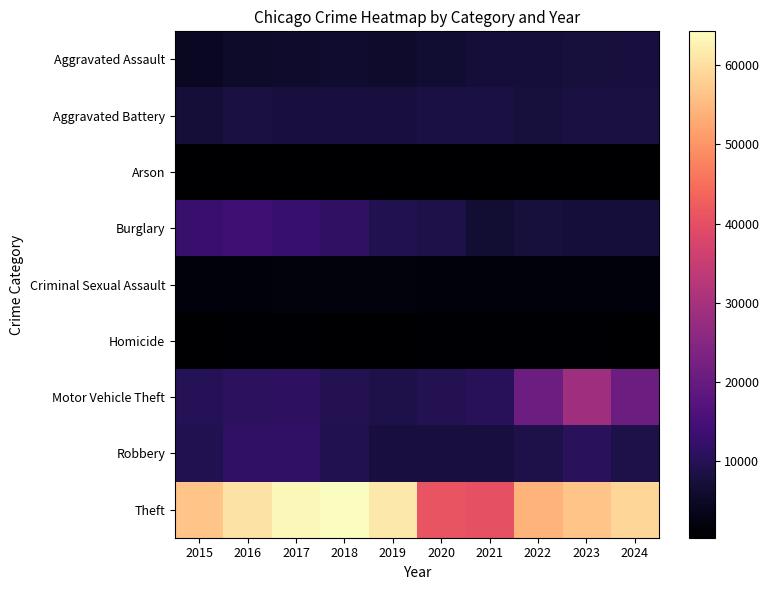

Reading left to right, extract all data points from this chart.

Aggravated Assault: 2015=4412	2016=5608	2017=5719	2018=5899	2019=5735	2020=6180	2021=7111	2022=7153	2023=7549	2024=7671
Aggravated Battery: 2015=6901	2016=7944	2017=7736	2018=7611	2019=7719	2020=8218	2021=8212	2022=7364	2023=7935	2024=7934
Arson: 2015=440	2016=510	2017=442	2018=368	2019=371	2020=582	2021=519	2022=417	2023=504	2024=466
Burglary: 2015=12939	2016=13996	2017=12835	2018=11534	2019=9470	2020=8623	2021=6517	2022=7448	2023=7342	2024=7341
Criminal Sexual Assault: 2015=1679	2016=1834	2017=1953	2018=2012	2019=1900	2020=1473	2021=1720	2022=1786	2023=1825	2024=1669
Homicide: 2015=488	2016=770	2017=668	2018=583	2019=491	2020=773	2021=799	2022=714	2023=619	2024=570
Motor Vehicle Theft: 2015=9888	2016=11060	2017=11126	2018=9805	2019=8825	2020=9764	2021=10381	2022=20897	2023=28742	2024=20990
Robbery: 2015=9406	2016=11691	2017=11677	2018=9464	2019=7825	2020=7739	2021=7749	2022=8777	2023=10845	2024=8843
Theft: 2015=56441	2016=60604	2017=63490	2018=64257	2019=61504	2020=40862	2021=40121	2022=54121	2023=56490	2024=58861